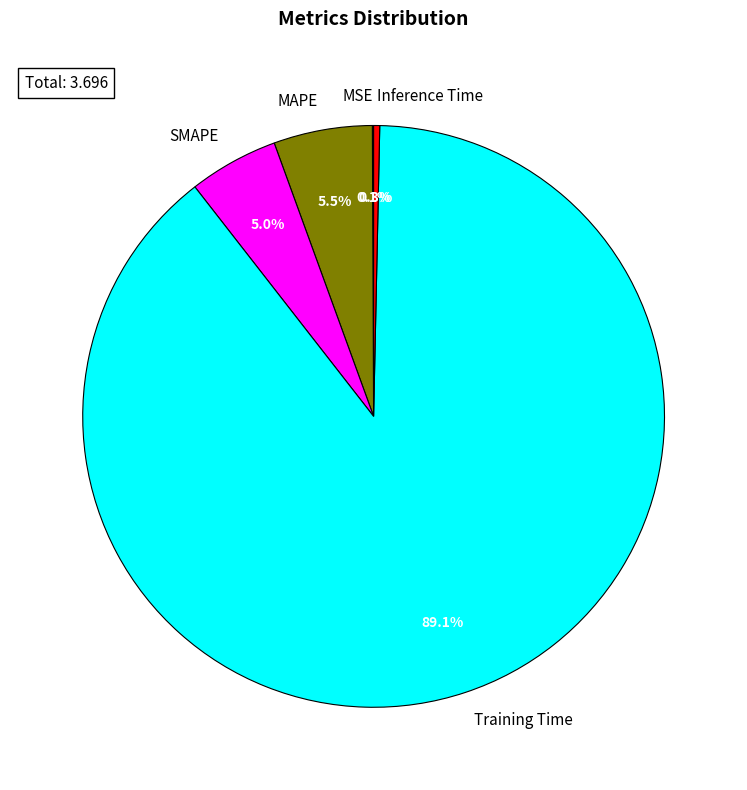

Which category has the biggest portion of the pie?

Training Time